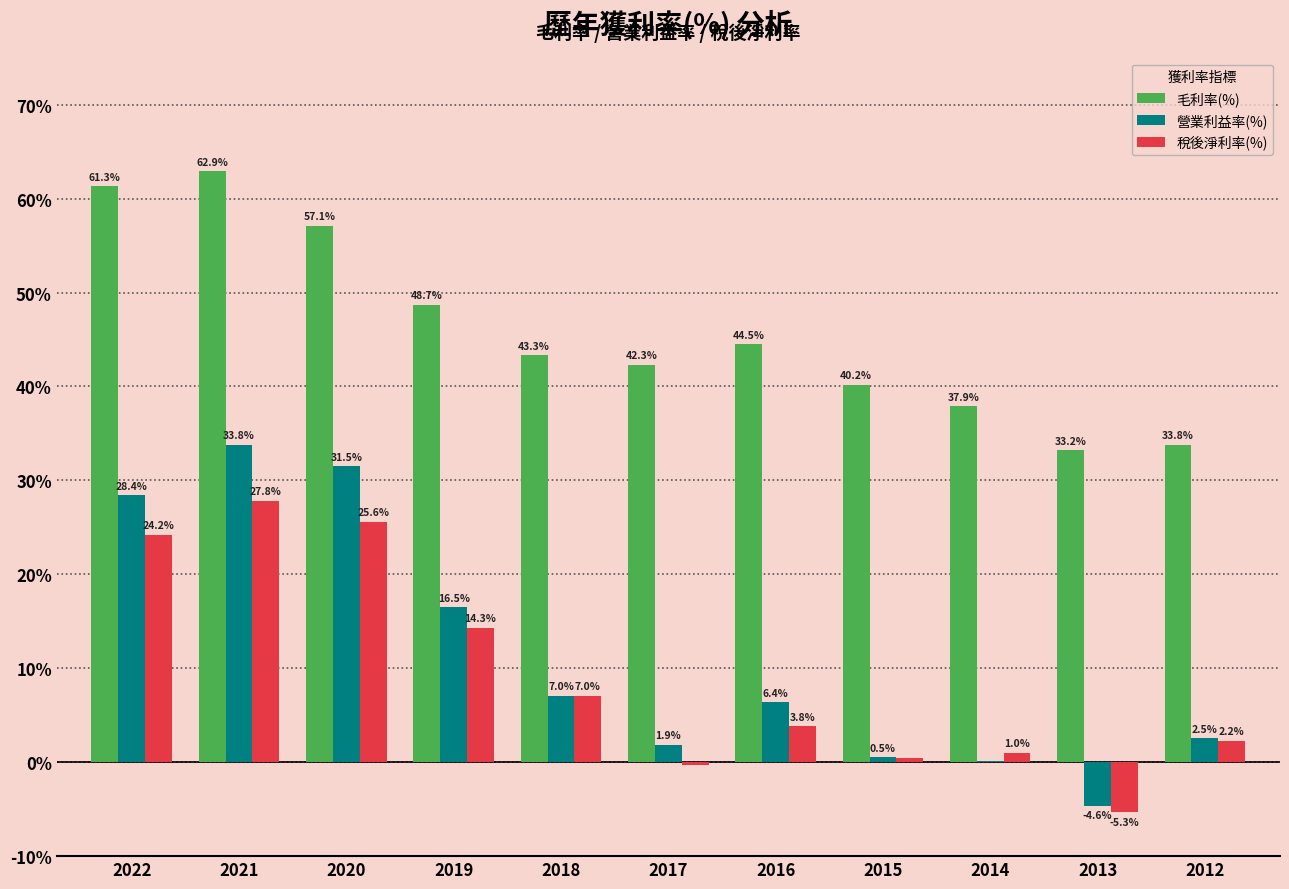

How many values in the 稅後淨利率(%) series exceed 3?

6